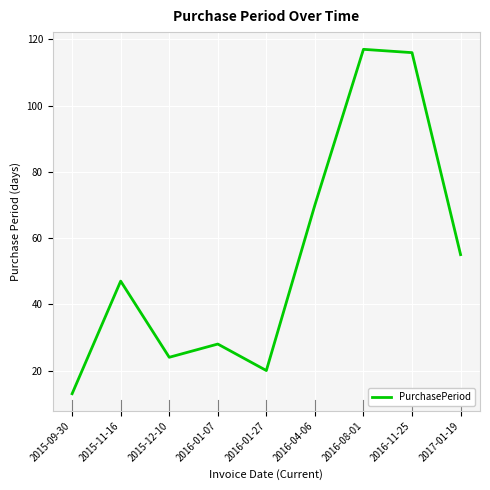

How many series are shown in this chart?

1